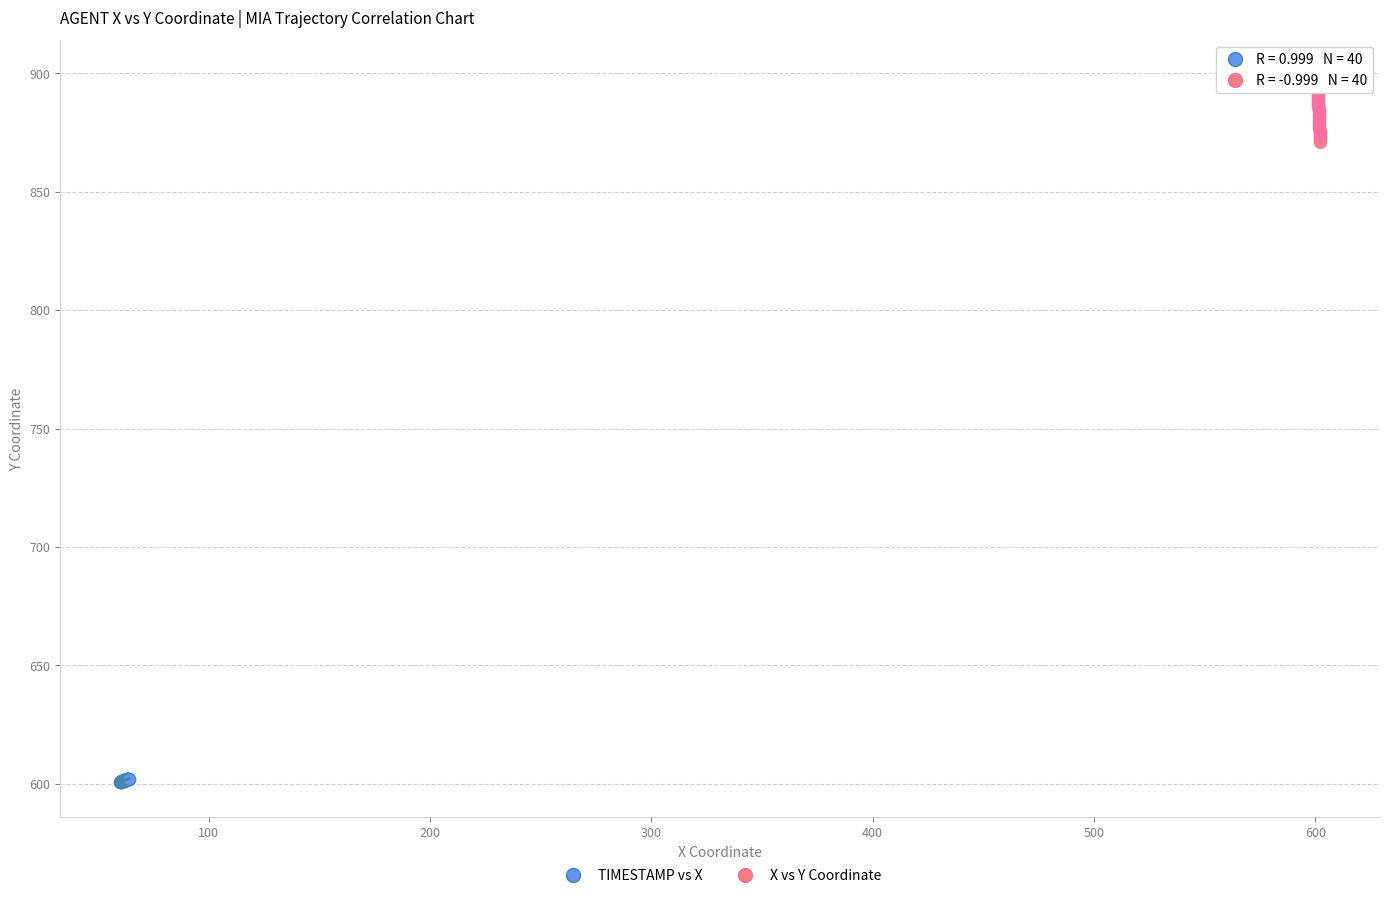

What are all the series names shown in the legend?

TIMESTAMP vs X, X vs Y Coordinate